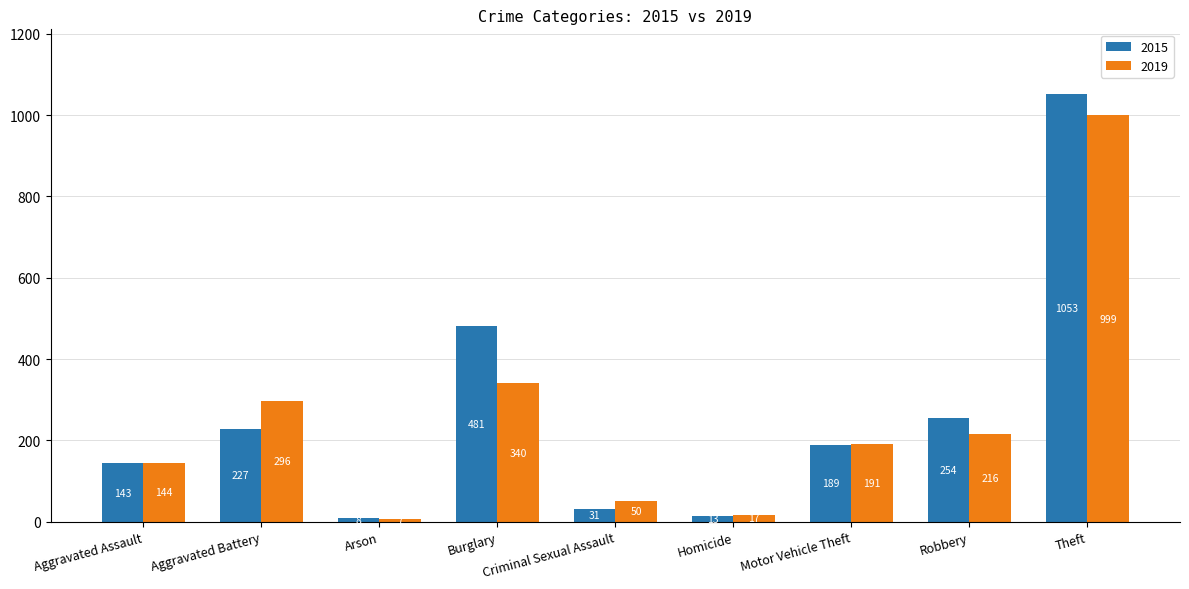

Reading left to right, what are all the values shown in this chart?

2015: Aggravated Assault=143	Aggravated Battery=227	Arson=8	Burglary=481	Criminal Sexual Assault=31	Homicide=13	Motor Vehicle Theft=189	Robbery=254	Theft=1053
2019: Aggravated Assault=144	Aggravated Battery=296	Arson=7	Burglary=340	Criminal Sexual Assault=50	Homicide=17	Motor Vehicle Theft=191	Robbery=216	Theft=999